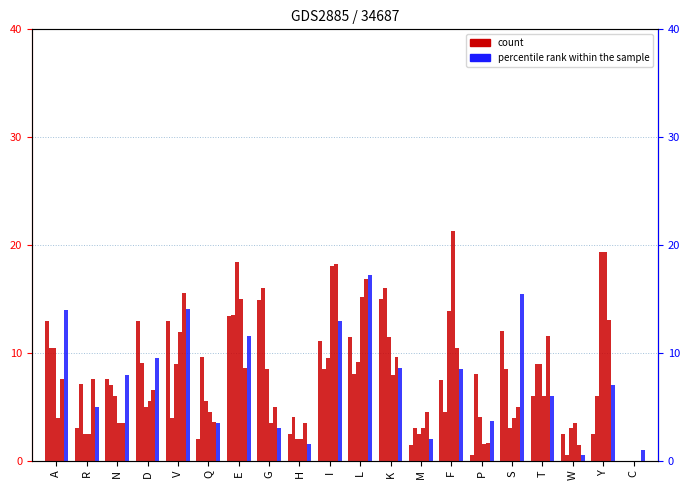

Is it true that col_7 equals 1.5 at W?

True